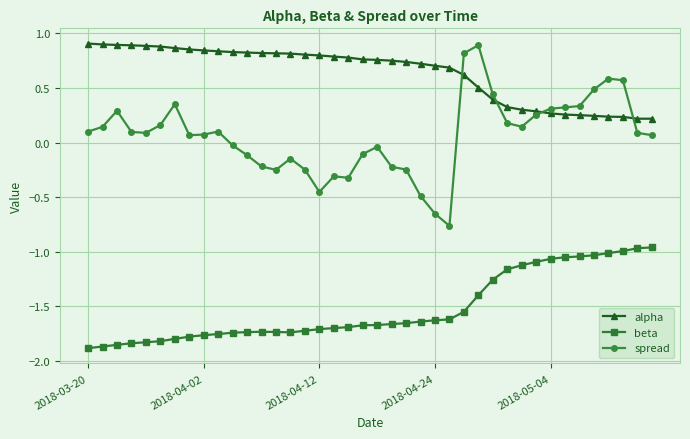

What is the sum of all spread values?

2.4